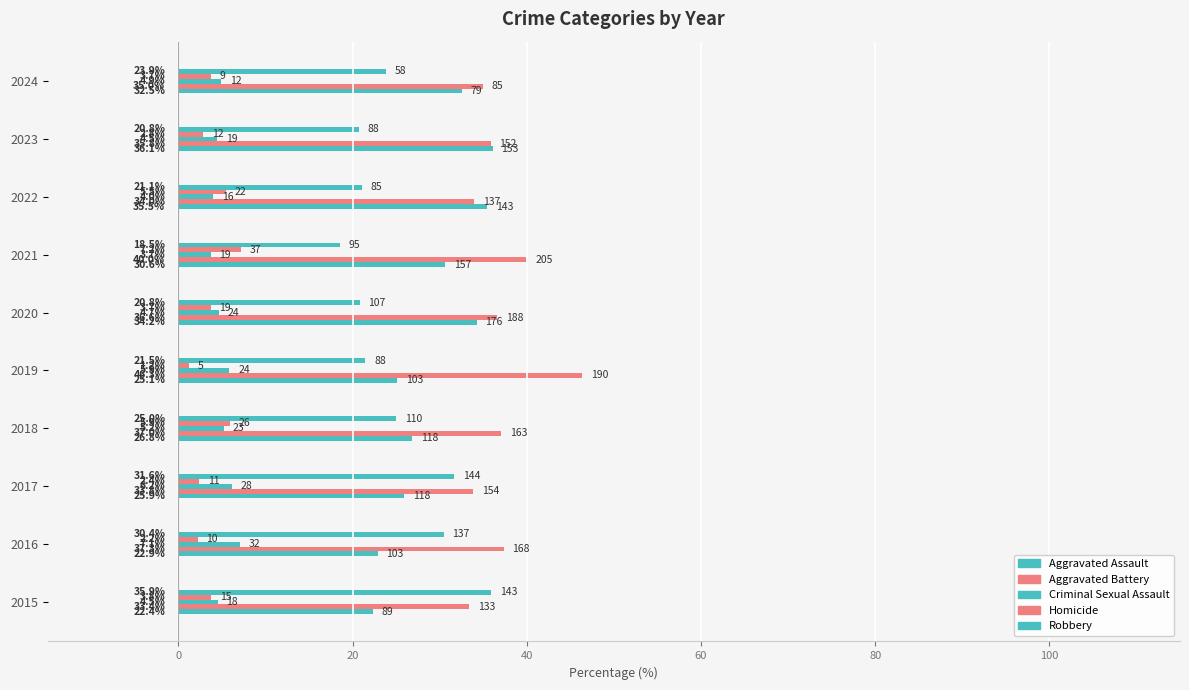

How many data points in Homicide are less than 3?

4